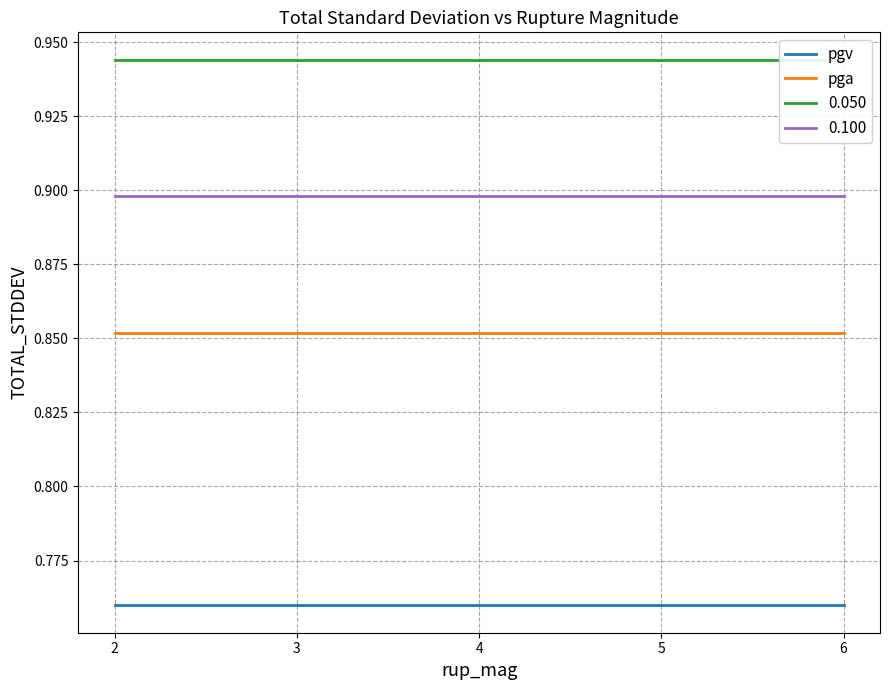

Is the value of pga at 2 greater than the value of pgv at 3?

Yes